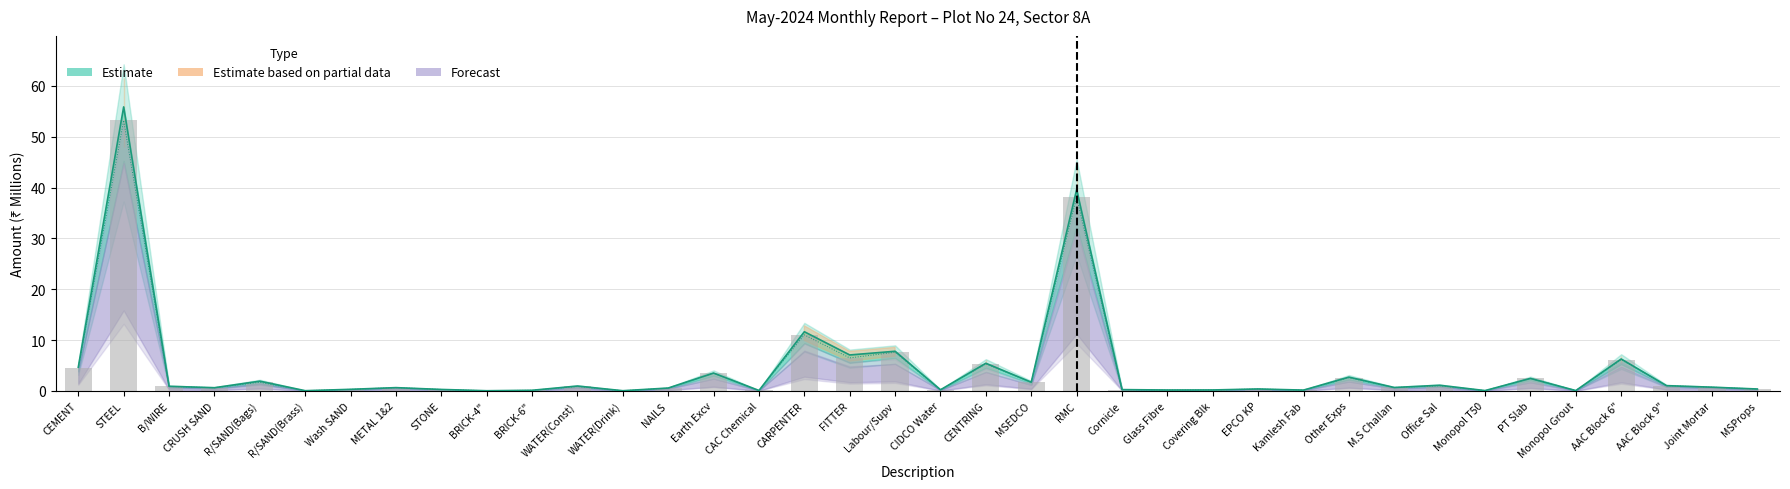

What is the sum of all Amount (bars) values?

153.9